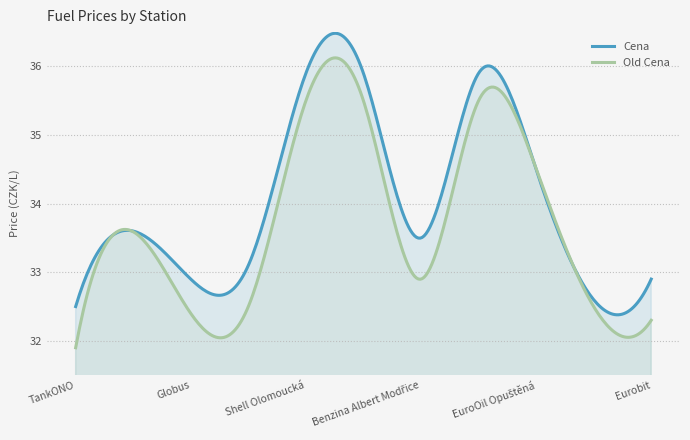

What is the maximum value shown in the chart?

36.5